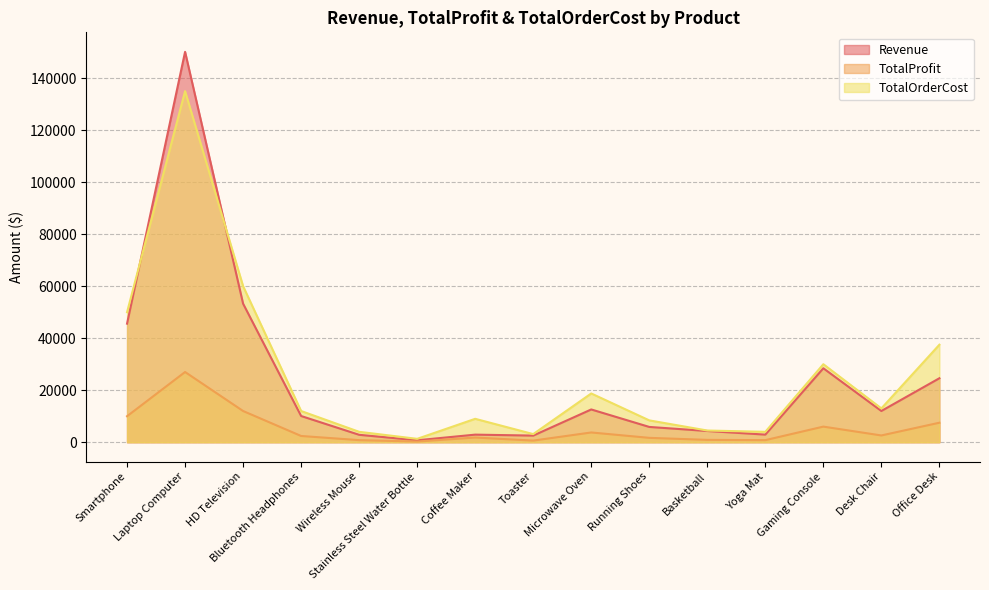

What is the sum of the TotalOrderCost values at Yoga Mat and Bluetooth Headphones?

15996.5